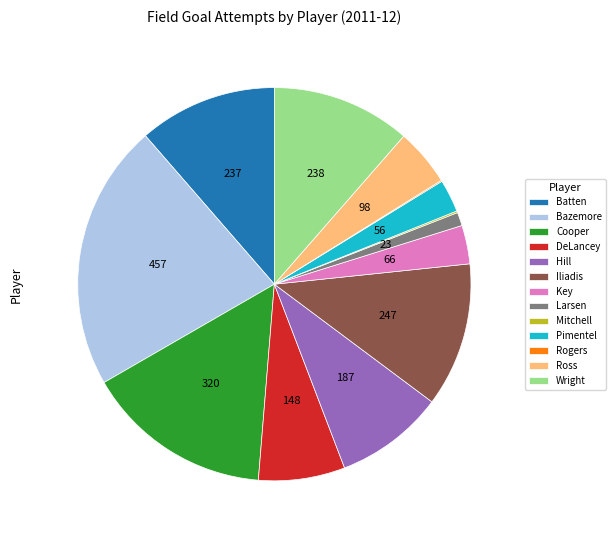

Is the sum of DeLancey and Larsen greater than half?

No